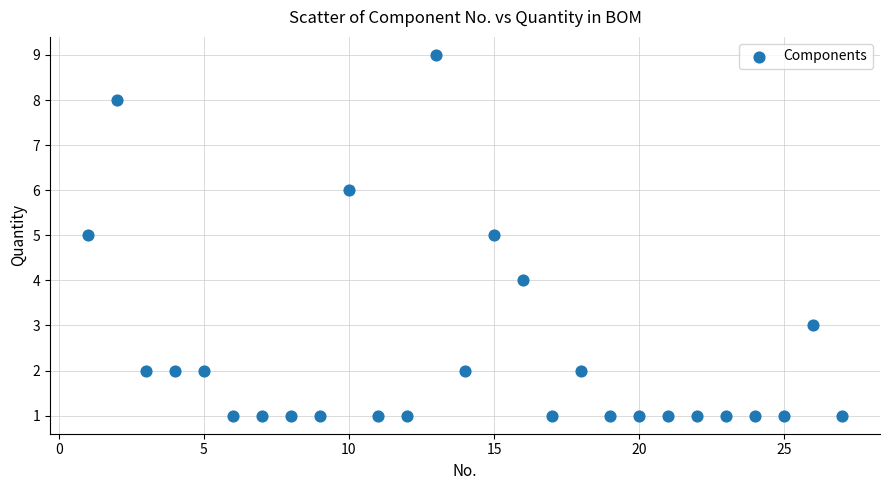

What is the range of X values (max minus min)?

26